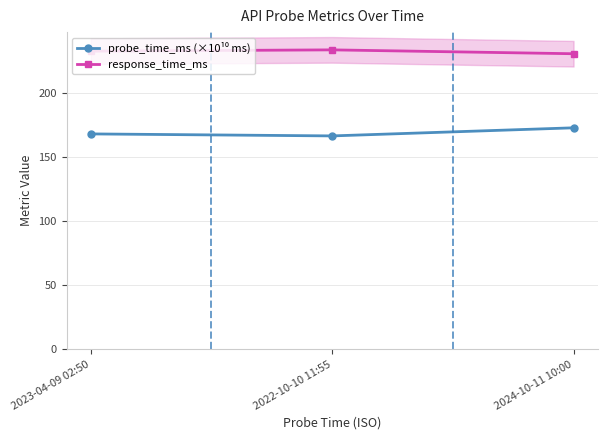

What is the difference between the maximum and second lowest values in the response_time_ms series?

1.0